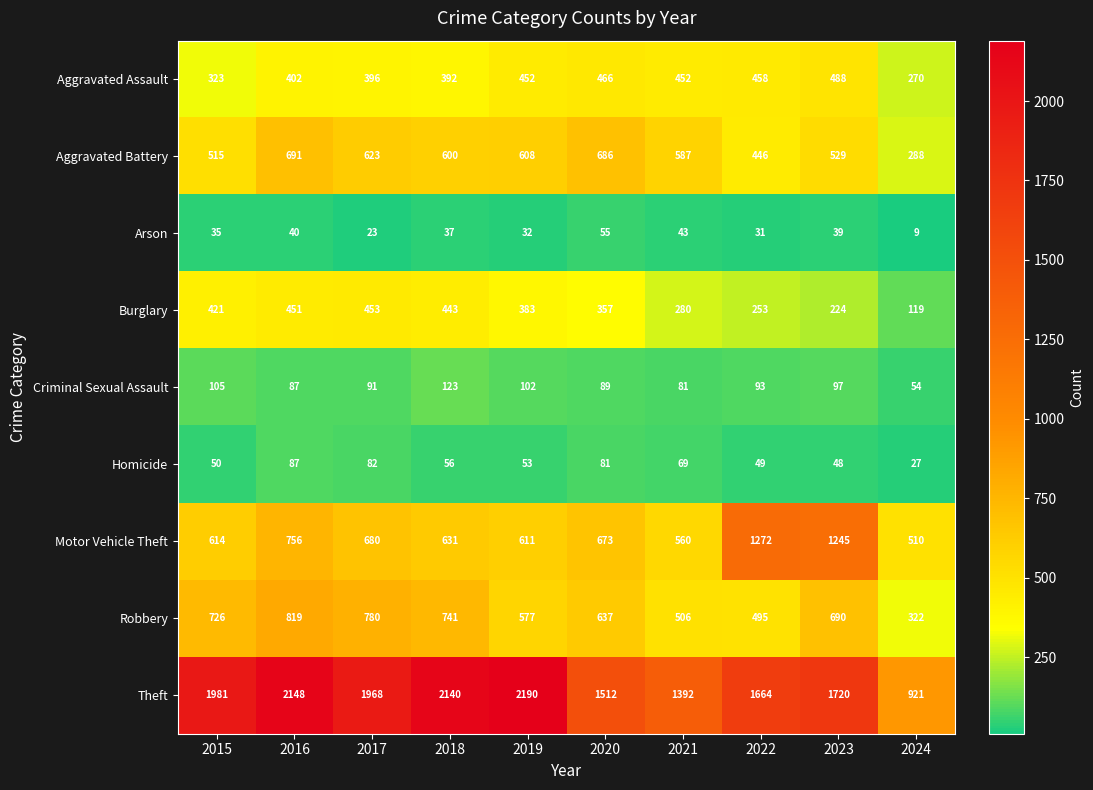

The Burglary series shows 233 at 2019. True or false?

False